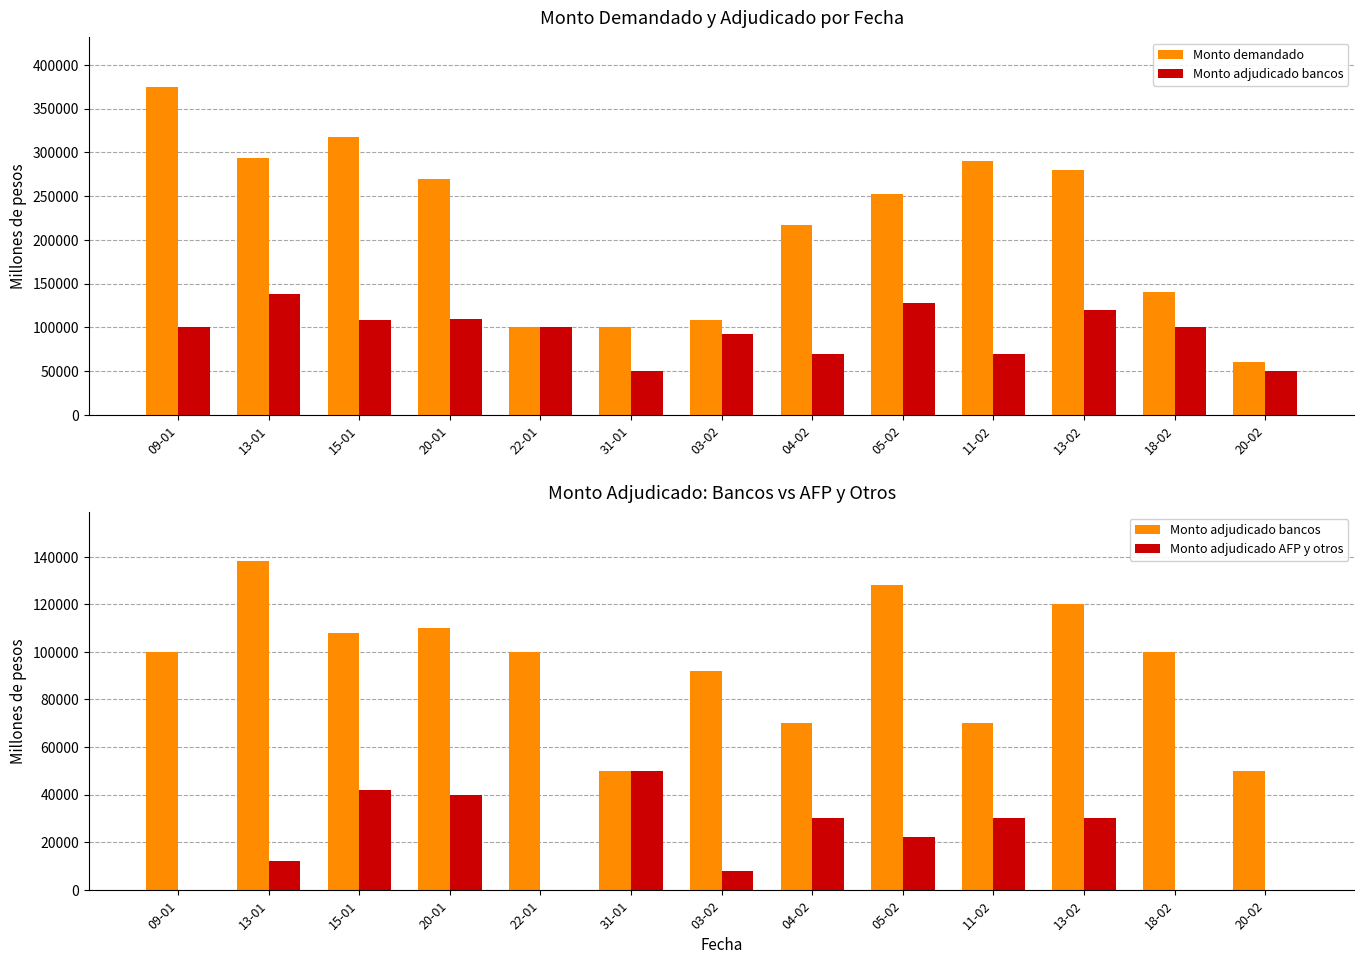

What is the average value of the Monto demandado series?

215538